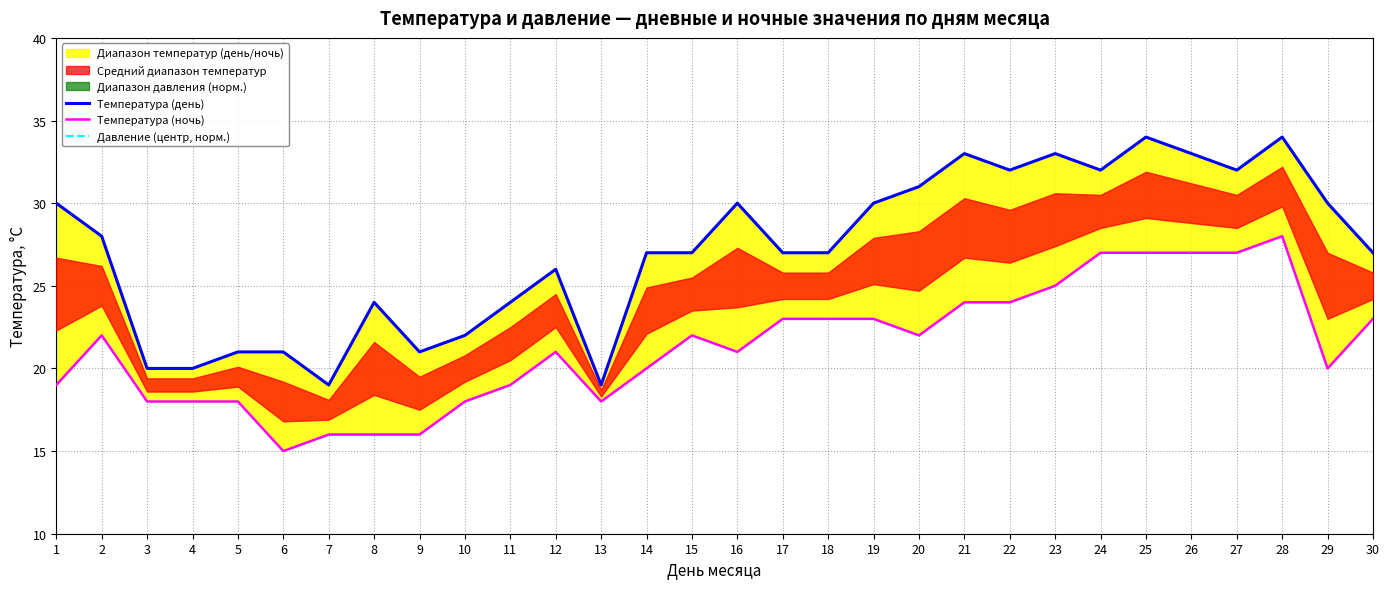

True or false: Давление (центр, норм.) and Температура (день) intersect in this chart.

False